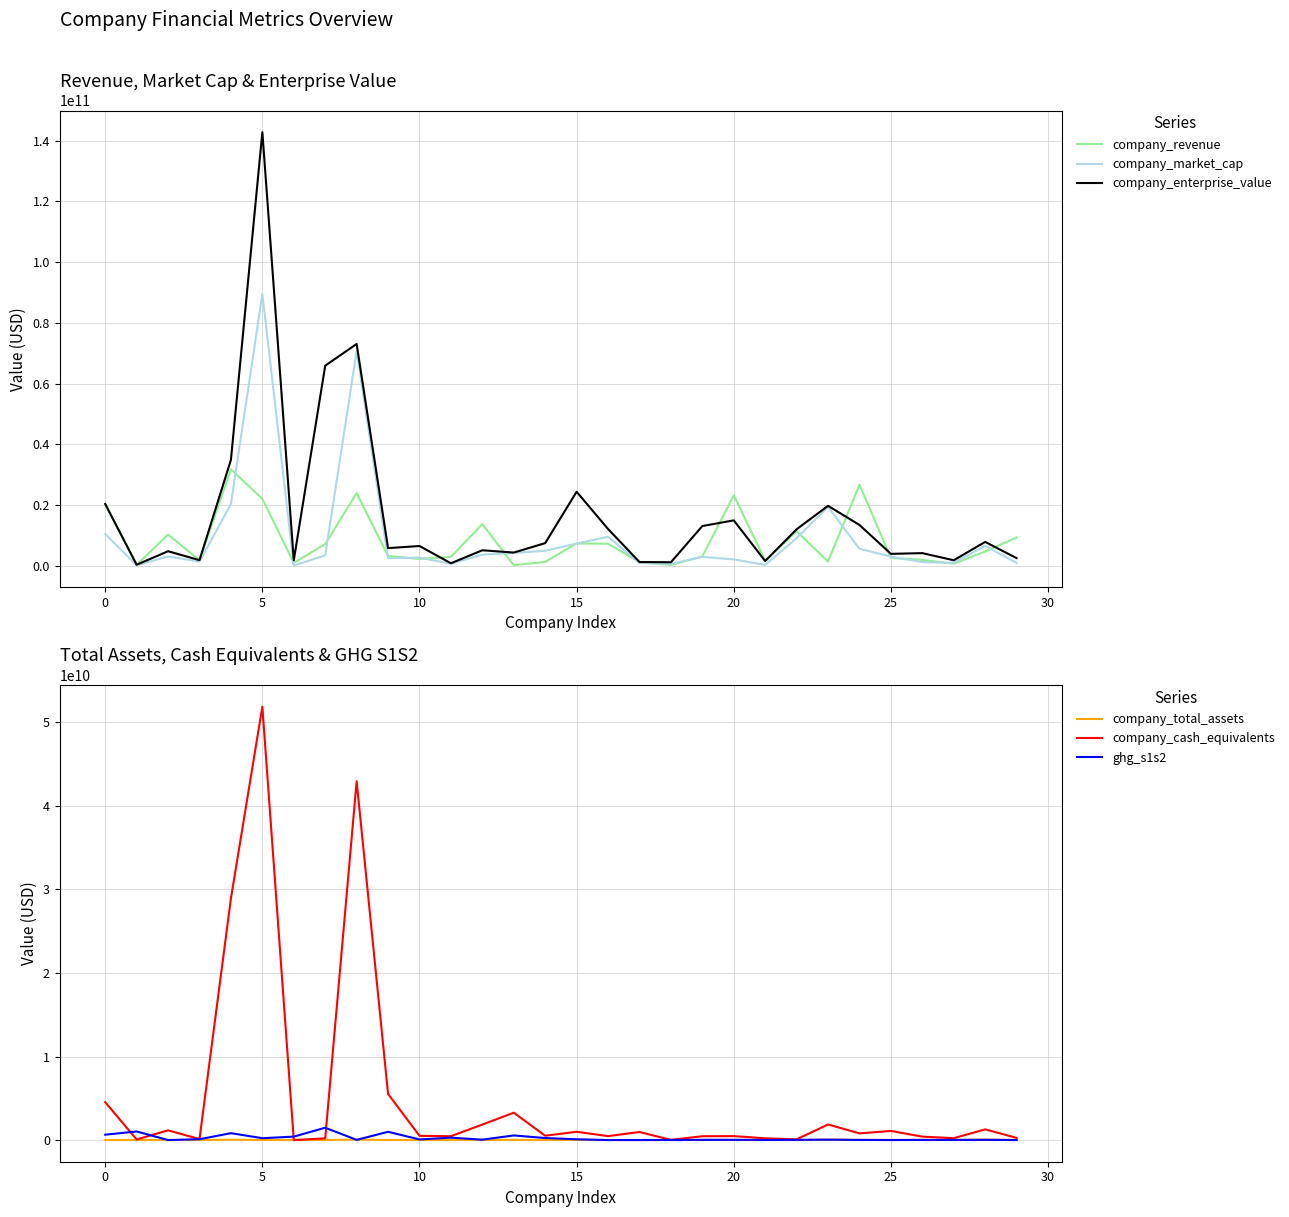

What is the greatest value displayed?

142815816841.3